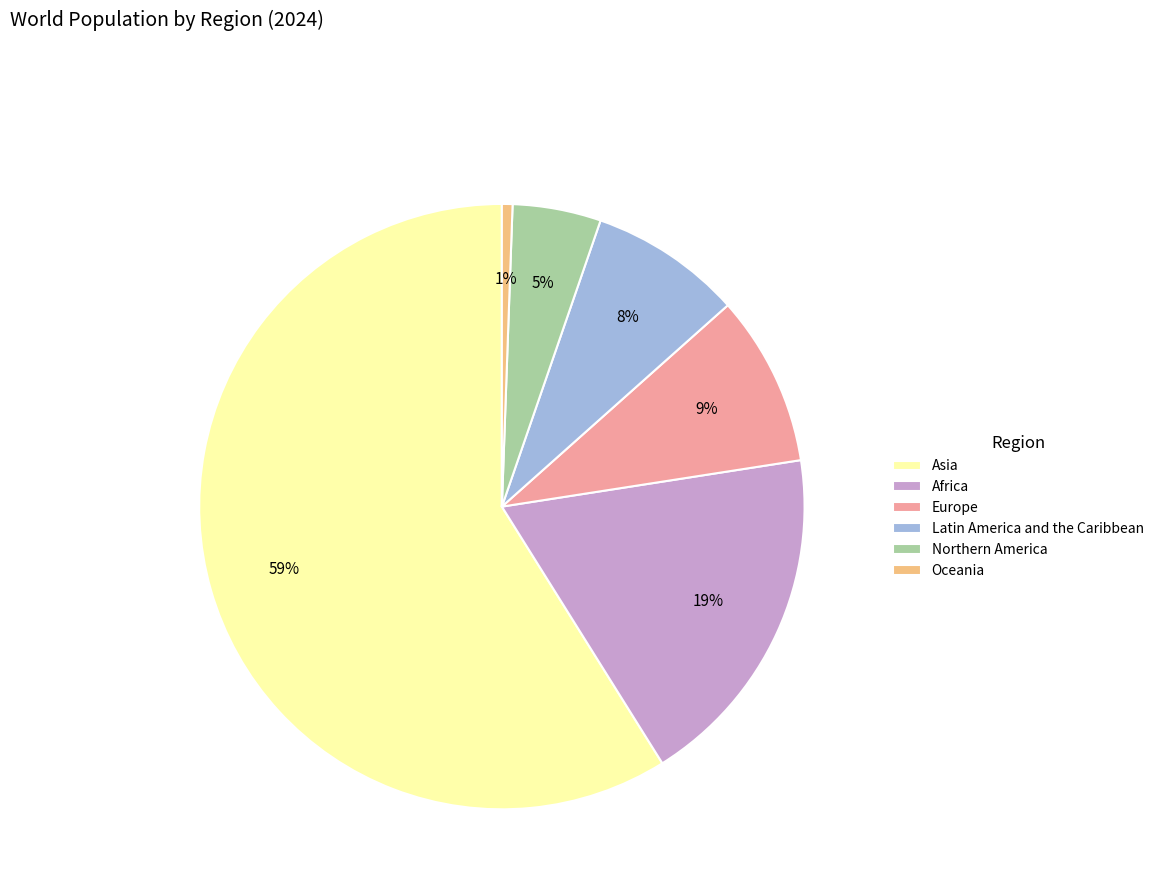

Is the sum of Northern America and Africa greater than half?

No